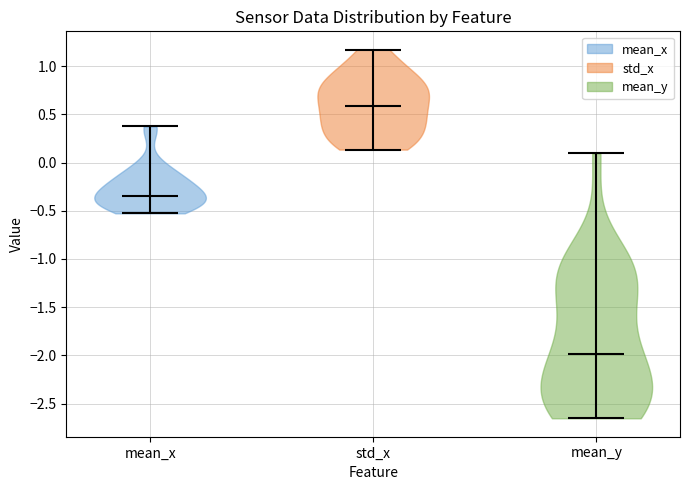

Reading left to right, read every violin against the y-axis: where its median line is, and the lowest and highest points it reaches. The values are not printed on the chart, so give them approximately, as read against the axis.

mean_x: median line -0.35, lowest point -0.55, highest point 0.35
std_x: median line 0.60, lowest point 0.15, highest point 1.15
mean_y: median line -2.00, lowest point -2.65, highest point 0.10